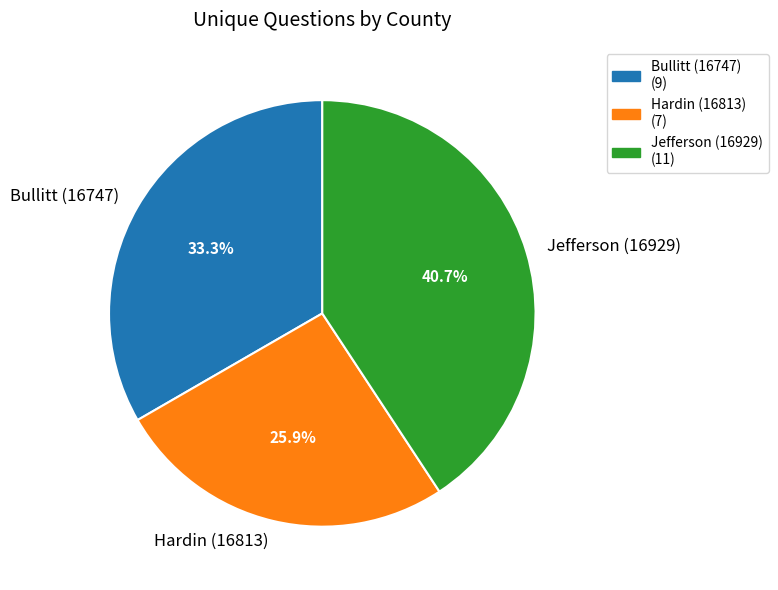

To the nearest percent, what is the average slice percentage?

33%